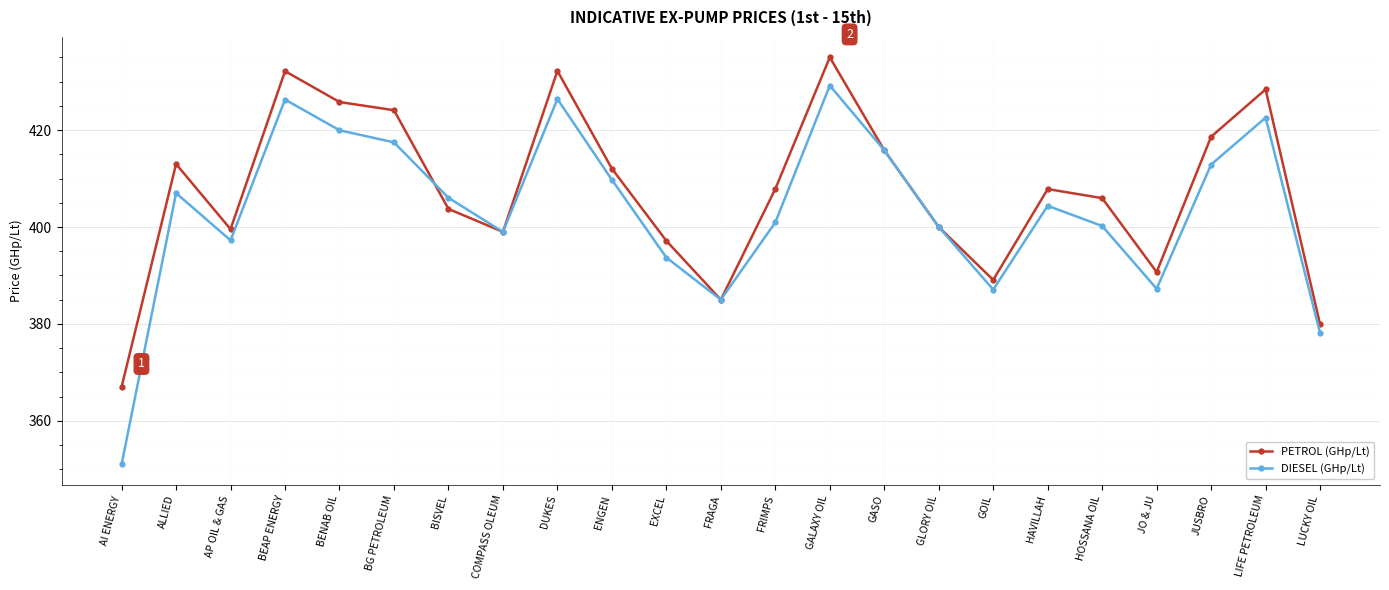

The value of DIESEL (GHp/Lt) at FRAGA is 149.7. True or false?

False